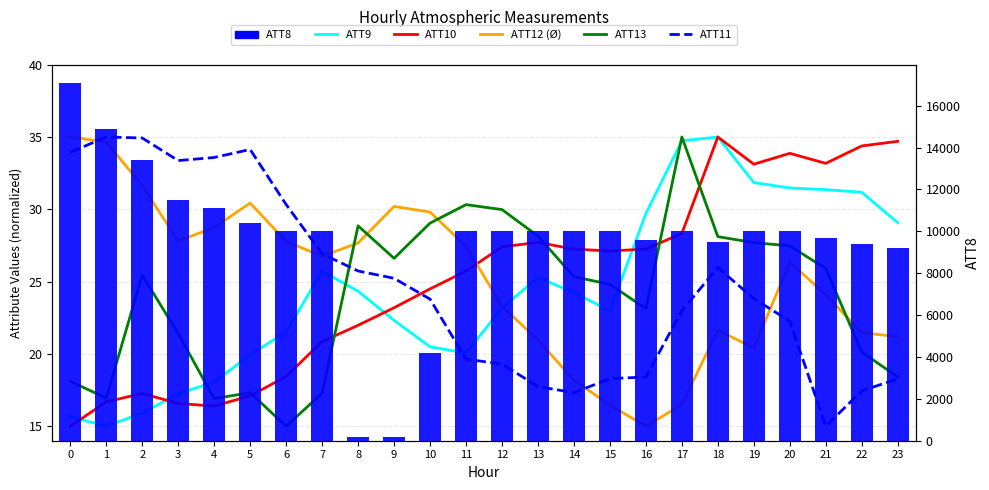

Reading left to right, list all the values displayed in this chart.

ATT9: 0=15.7	1=15.0	2=15.9	3=17.2	4=18.1	5=19.9	6=21.5	7=25.7	8=24.3	9=22.3	10=20.5	11=20.1	12=23.2	13=25.3	14=24.2	15=23.0	16=29.7	17=34.7	18=35.0	19=31.8	20=31.5	21=31.4	22=31.2	23=29.1
ATT10: 0=15.0	1=16.7	2=17.3	3=16.6	4=16.4	5=17.1	6=18.4	7=20.9	8=22.0	9=23.2	10=24.5	11=25.7	12=27.4	13=27.7	14=27.2	15=27.1	16=27.3	17=28.3	18=35.0	19=33.1	20=33.9	21=33.2	22=34.4	23=34.7
ATT12 (Ø): 0=35.0	1=34.7	2=31.6	3=27.8	4=28.7	5=30.4	6=27.8	7=26.8	8=27.7	9=30.2	10=29.8	11=27.4	12=23.3	13=21.0	14=18.2	15=16.5	16=15.0	17=16.5	18=21.6	19=20.4	20=26.3	21=24.1	22=21.5	23=21.2
ATT13: 0=18.1	1=16.9	2=25.4	3=21.4	4=16.9	5=17.3	6=15.0	7=17.3	8=28.9	9=26.6	10=29.0	11=30.3	12=30.0	13=28.1	14=25.3	15=24.8	16=23.1	17=35.0	18=28.1	19=27.7	20=27.5	21=25.9	22=20.1	23=18.4
ATT11: 0=33.9	1=35.0	2=34.9	3=33.4	4=33.6	5=34.1	6=30.3	7=26.9	8=25.7	9=25.2	10=23.8	11=19.6	12=19.3	13=17.7	14=17.3	15=18.3	16=18.4	17=23.0	18=26.0	19=23.8	20=22.3	21=15.0	22=17.4	23=18.3
ATT8: 0=17100.0	1=14900.0	2=13400.0	3=11500.0	4=11100.0	5=10400.0	6=10000.0	7=10000.0	8=200.0	9=200.0	10=4200.0	11=10000.0	12=10000.0	13=10000.0	14=10000.0	15=10000.0	16=9600.0	17=10000.0	18=9500.0	19=10000.0	20=10000.0	21=9700.0	22=9400.0	23=9200.0